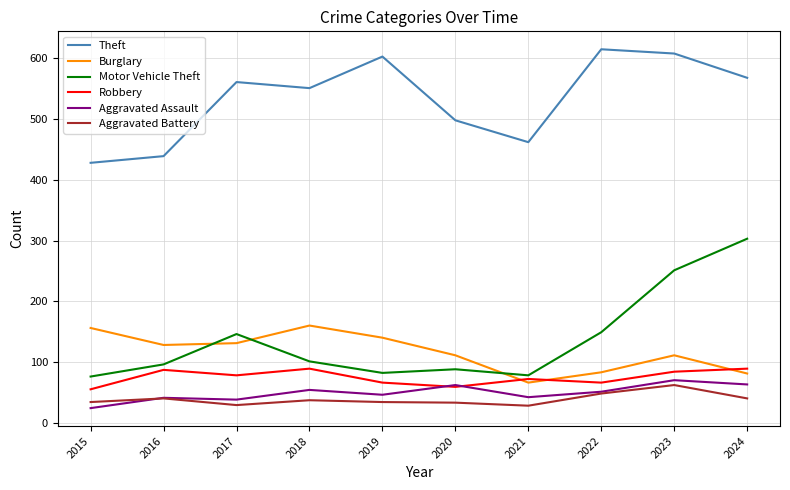

Is the value of Burglary at 2020 greater than the value of Robbery at 2015?

Yes